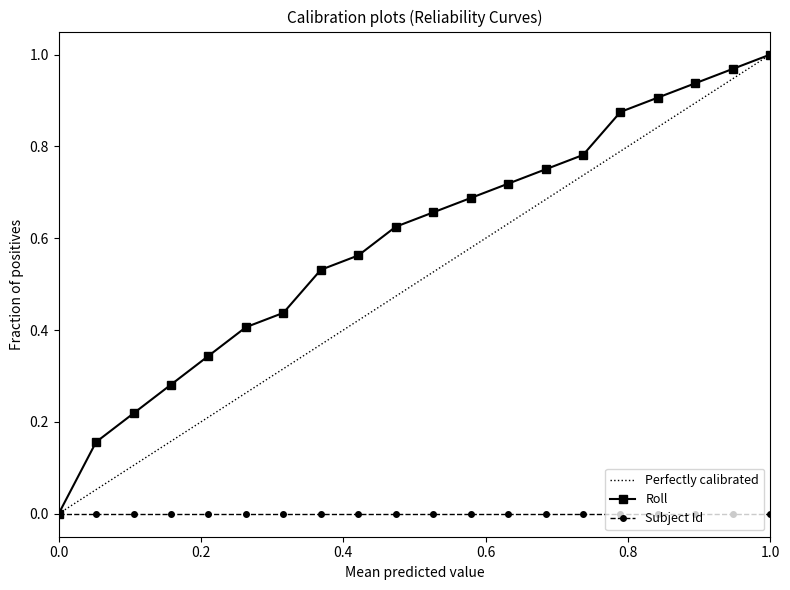

List the series in order of their overall mean, highest first.

Roll, Perfectly calibrated, Subject Id